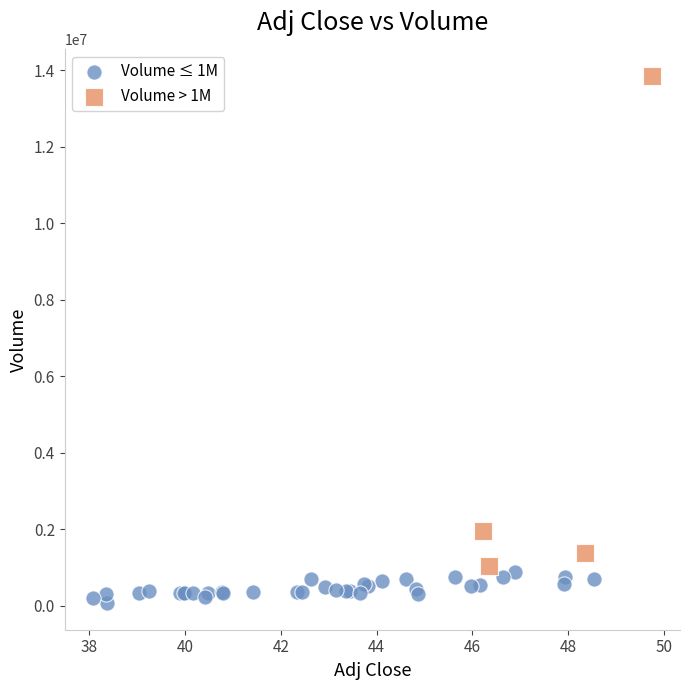

Which series has the largest Y range (max minus min)?

Volume > 1M